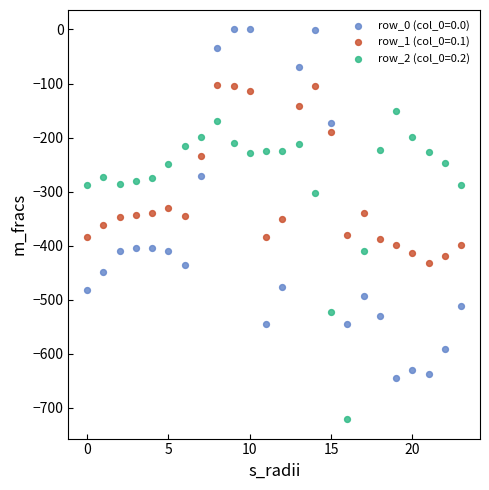

What are all the series names shown in the legend?

row_0 (col_0=0.0), row_1 (col_0=0.1), row_2 (col_0=0.2)